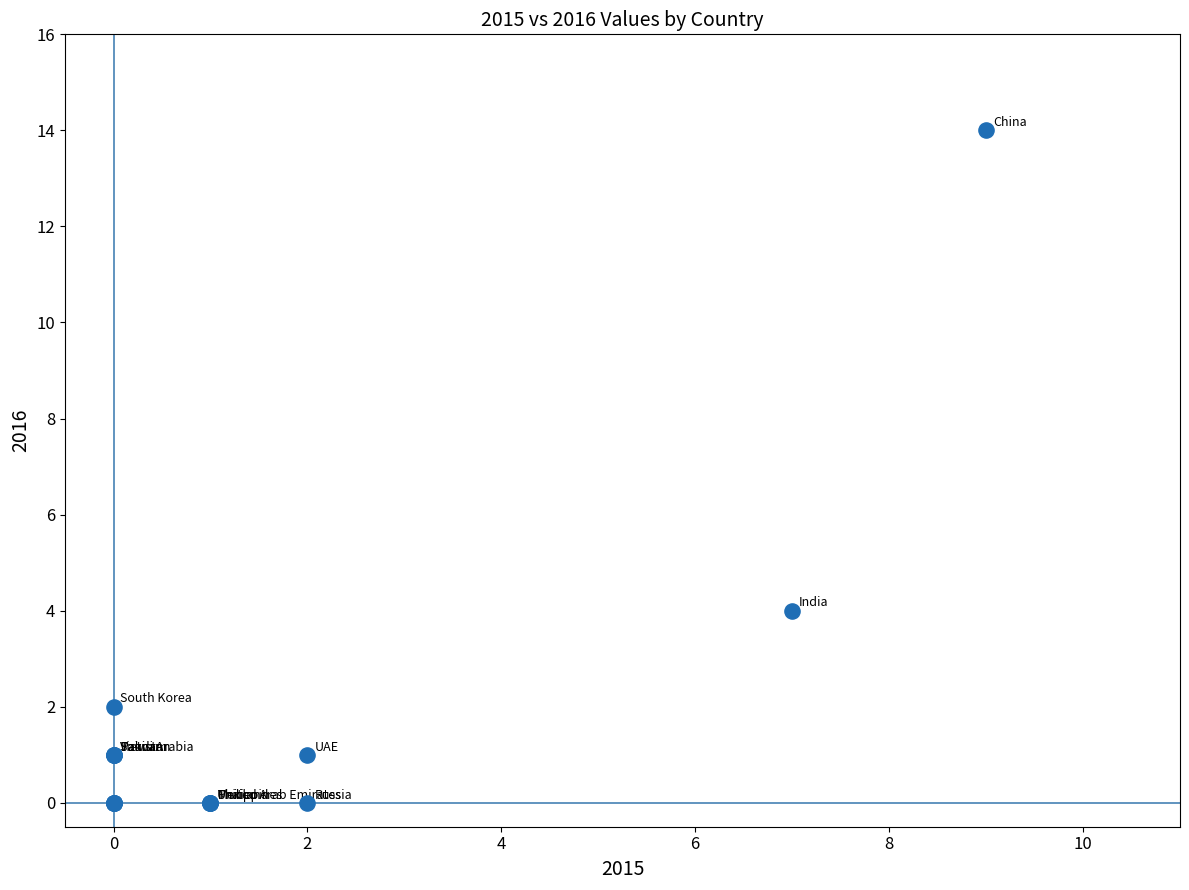

What Y value in the scatter plot is closest to 7?

4